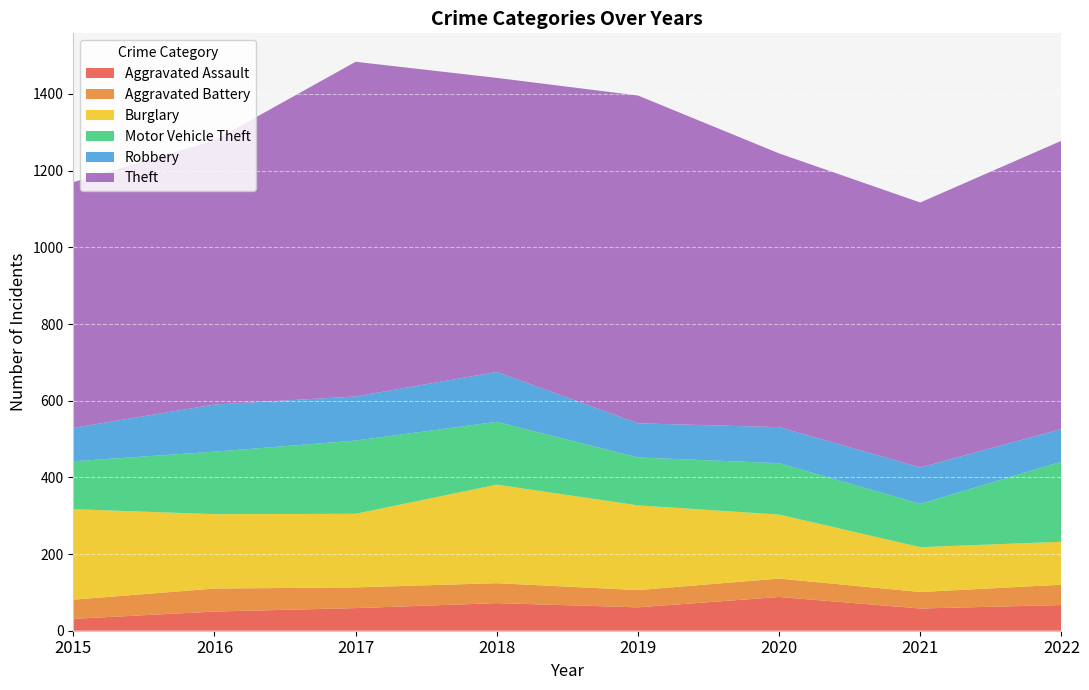

Reading left to right, what are all the values shown in this chart?

Aggravated Assault: 2015=31	2016=50	2017=59	2018=72	2019=61	2020=88	2021=58	2022=67
Aggravated Battery: 2015=50	2016=60	2017=54	2018=52	2019=45	2020=48	2021=43	2022=53
Burglary: 2015=236	2016=194	2017=192	2018=257	2019=221	2020=167	2021=117	2022=112
Motor Vehicle Theft: 2015=125	2016=163	2017=191	2018=164	2019=125	2020=134	2021=113	2022=209
Robbery: 2015=87	2016=123	2017=115	2018=130	2019=89	2020=94	2021=95	2022=85
Theft: 2015=641	2016=689	2017=873	2018=767	2019=855	2020=714	2021=691	2022=752